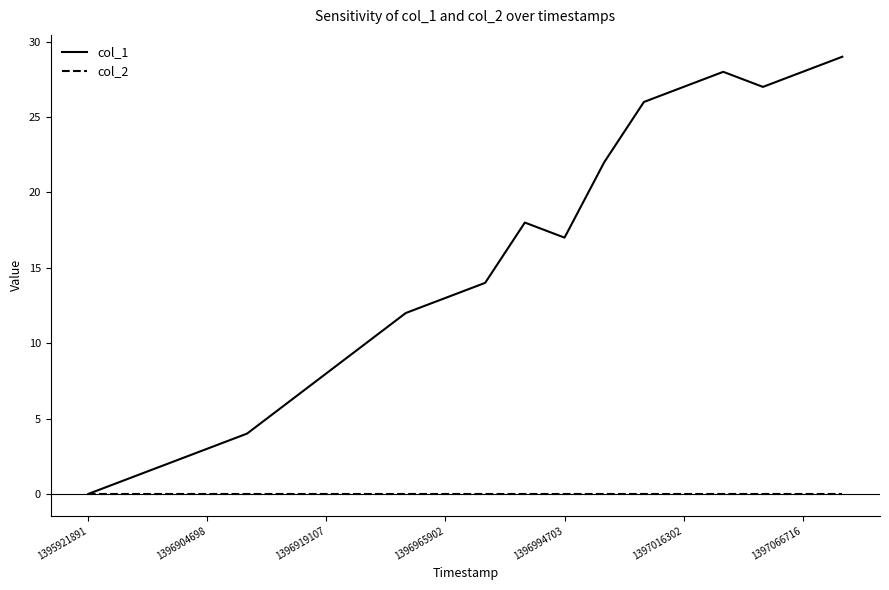

Which series has the widest spread of values?

col_1